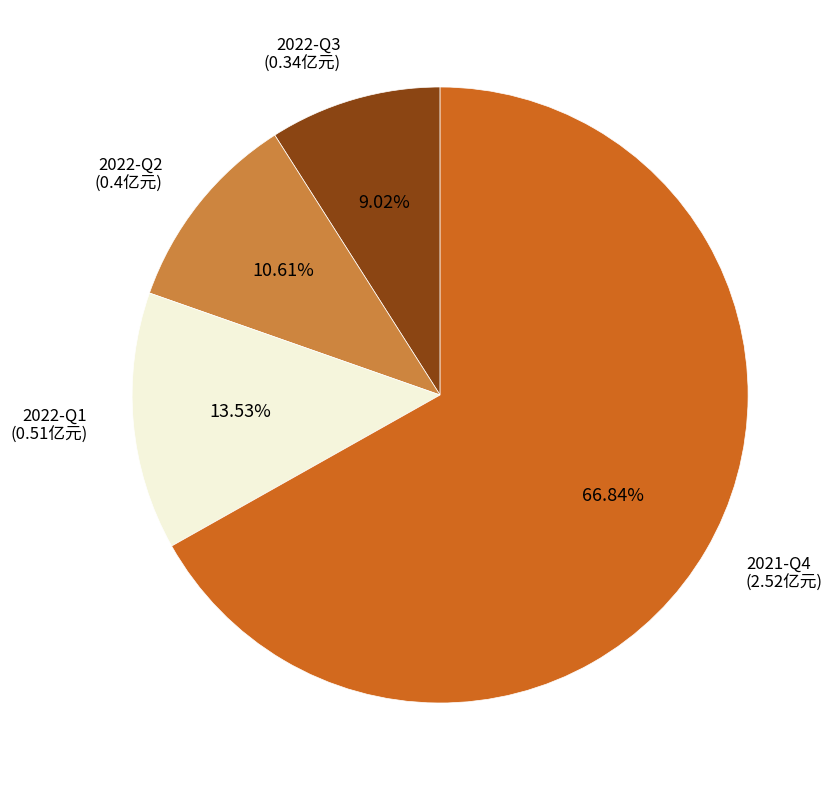

Does any single category account for the majority?

Yes